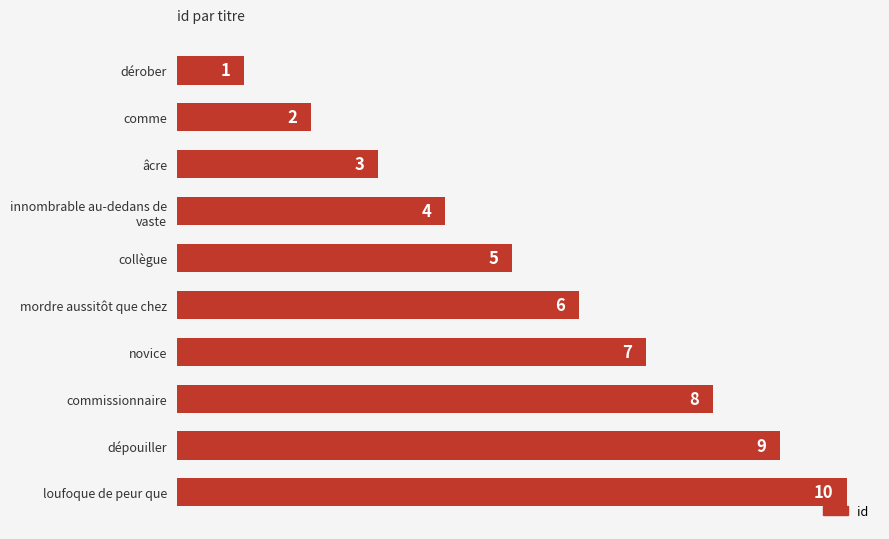

Reading top to bottom, extract all data points from this chart.

1	2	3	4	5	6	7	8	9	10